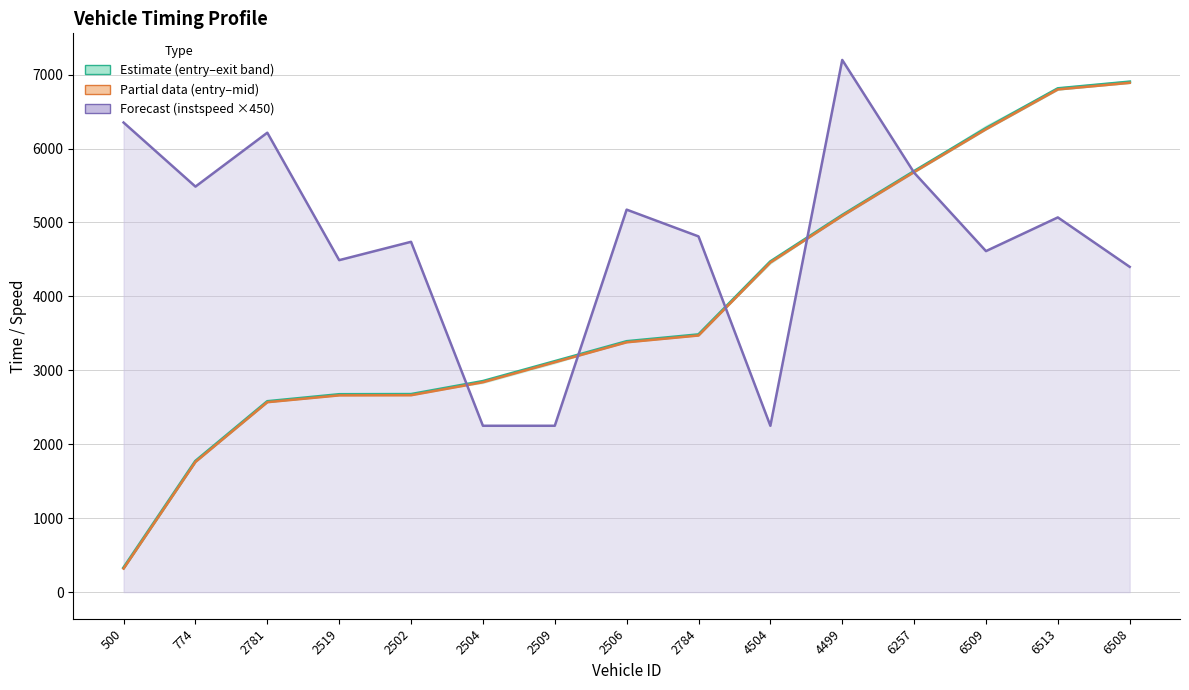

What is the label of the 12th point from the right?

2519